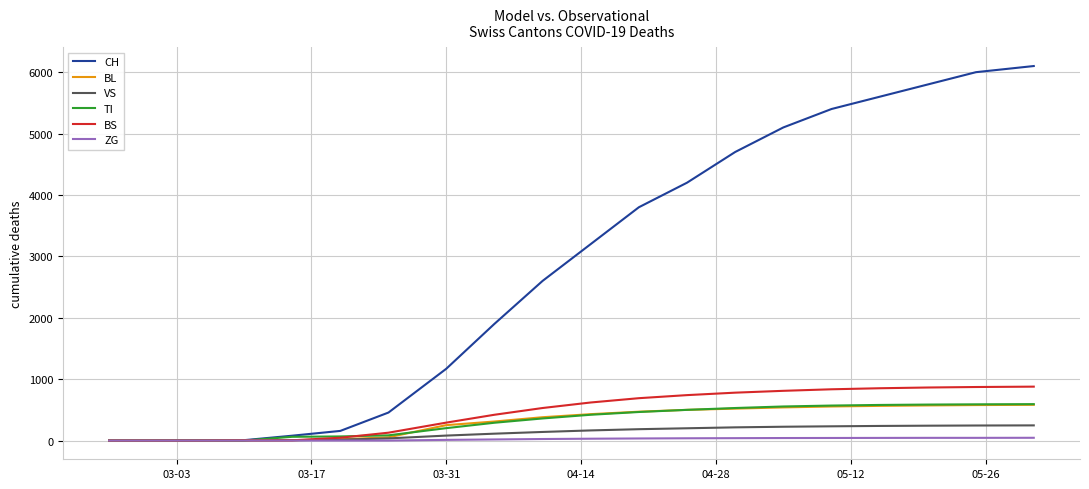

Which series has the largest range (max minus min)?

CH